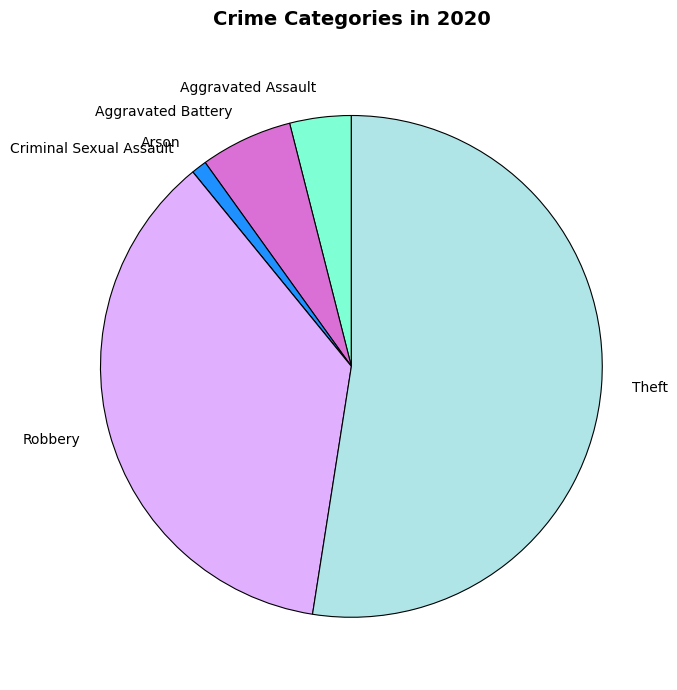

Does any single category account for the majority?

Yes